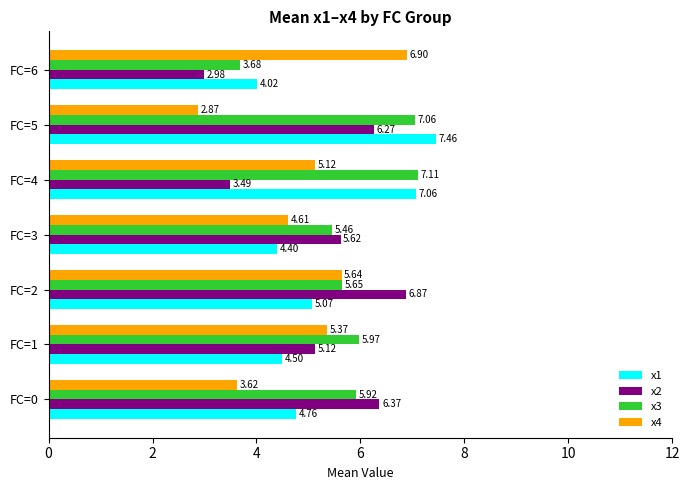

What is the difference between the maximum and minimum values in the x2 series?

3.9